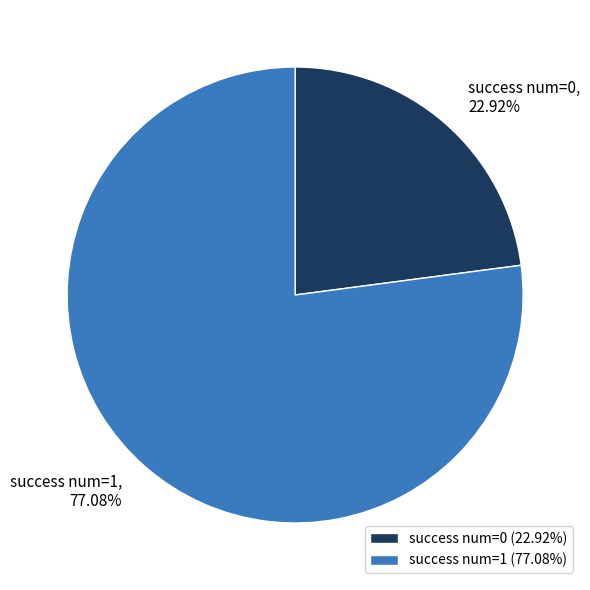

Approximately how many times larger is the value at success num=0 (22.92%) compared to success num=1 (77.08%)?

0.3